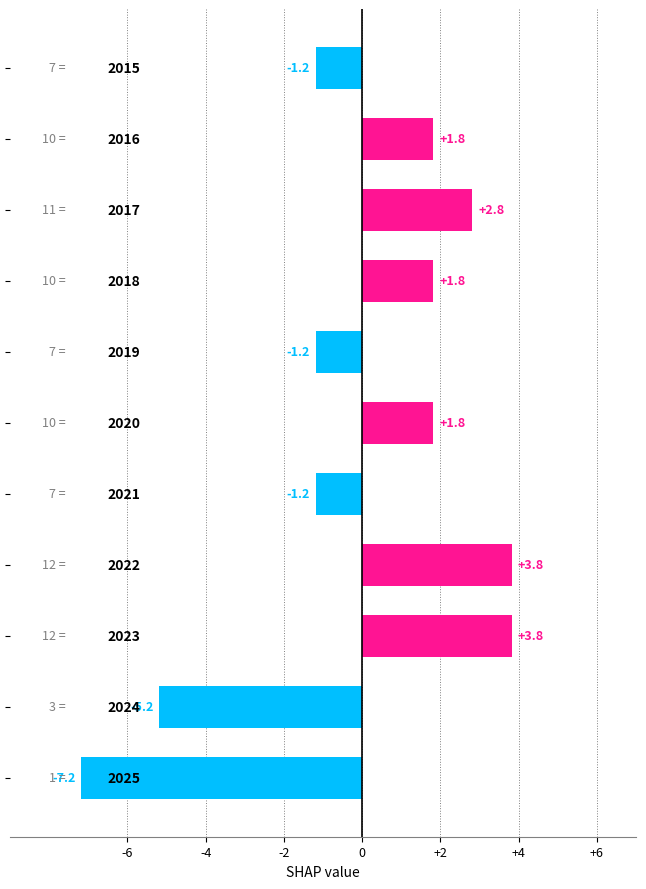

Reading top to bottom, transcribe all the data shown in this chart.

-1.2	1.8	2.8	1.8	-1.2	1.8	-1.2	3.8	3.8	-5.2	-7.2